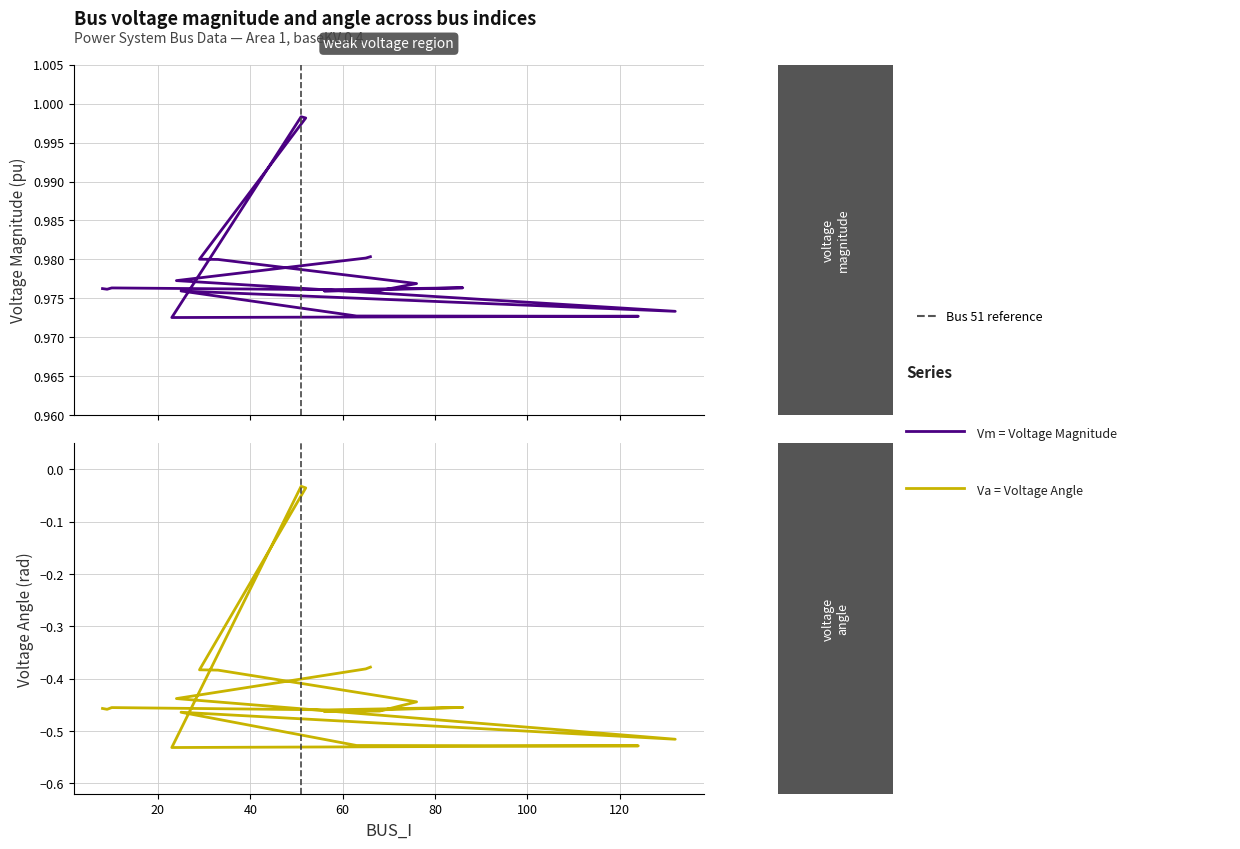

How many lines are shown in the chart?

2